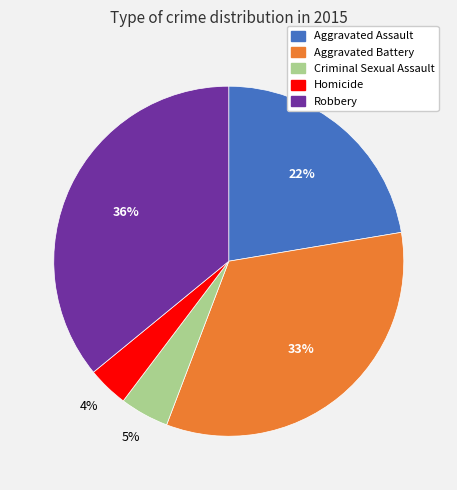

What percentage is the Robbery slice, to the nearest percent?

36%